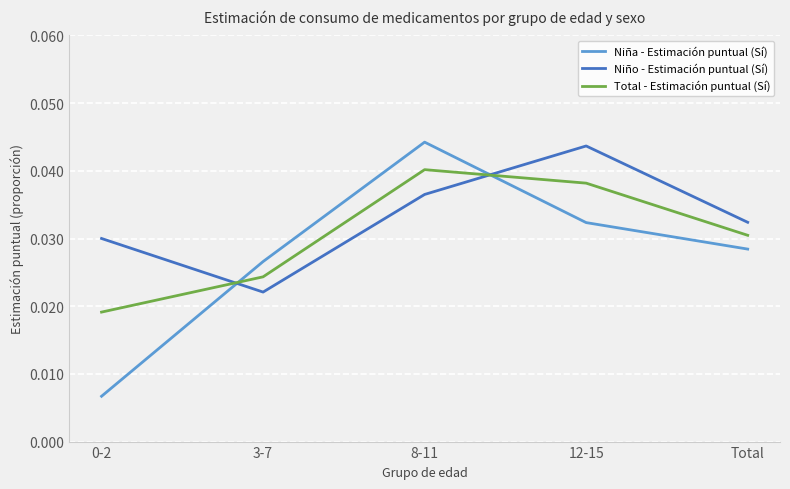

Does the chart display data point markers on the line(s)?

No